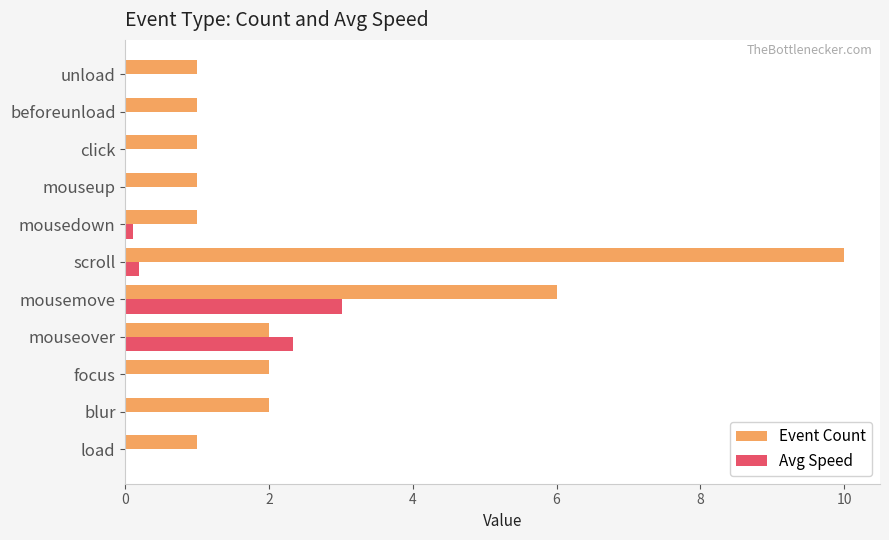

Is the value of Event Count at load greater than the value of Avg Speed at scroll?

Yes